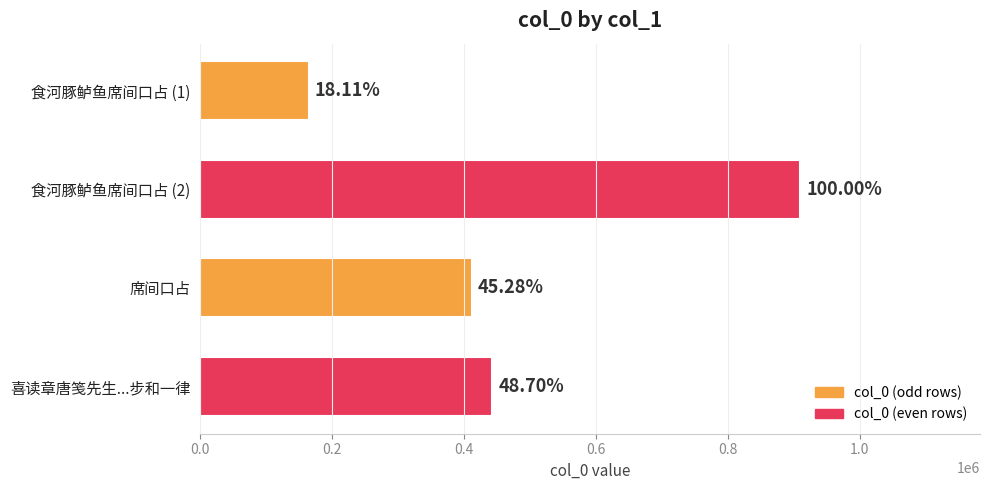

How many bars are there in total?

4